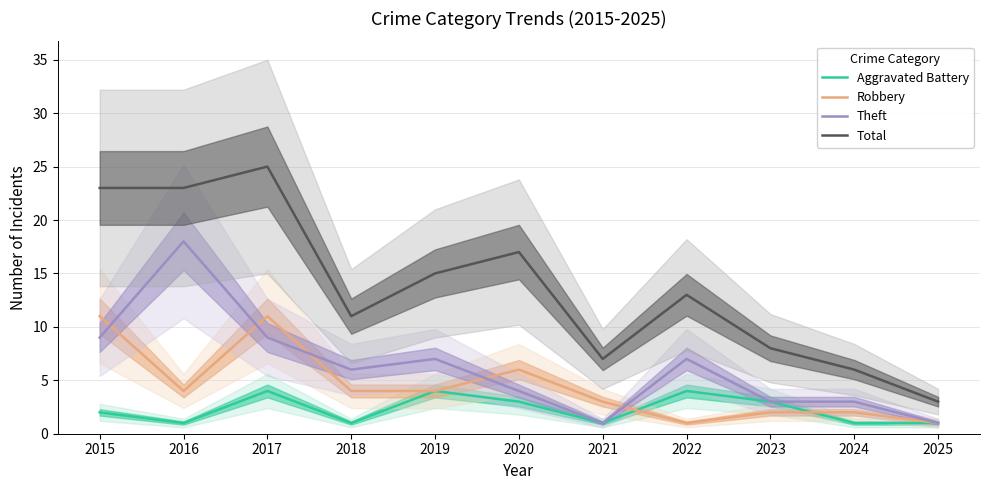

What value does the Theft series have at 2022, to the nearest 5?

5